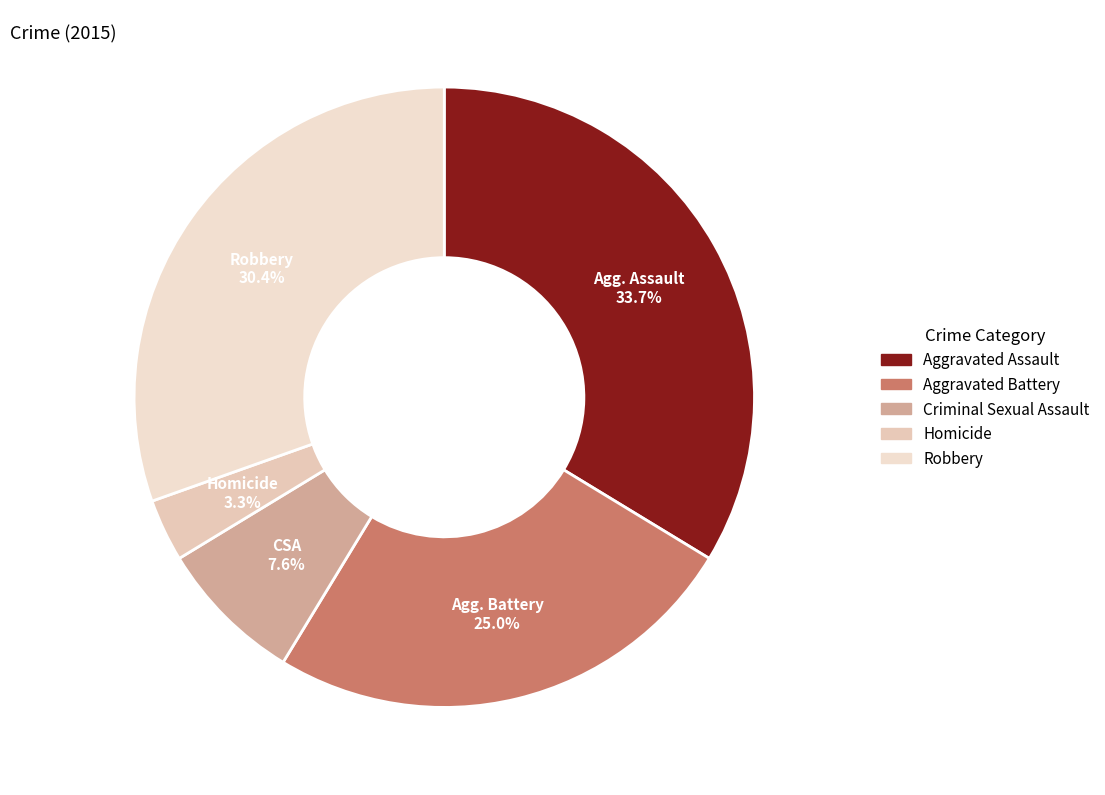

Is there any slice that represents more than half of the pie?

No